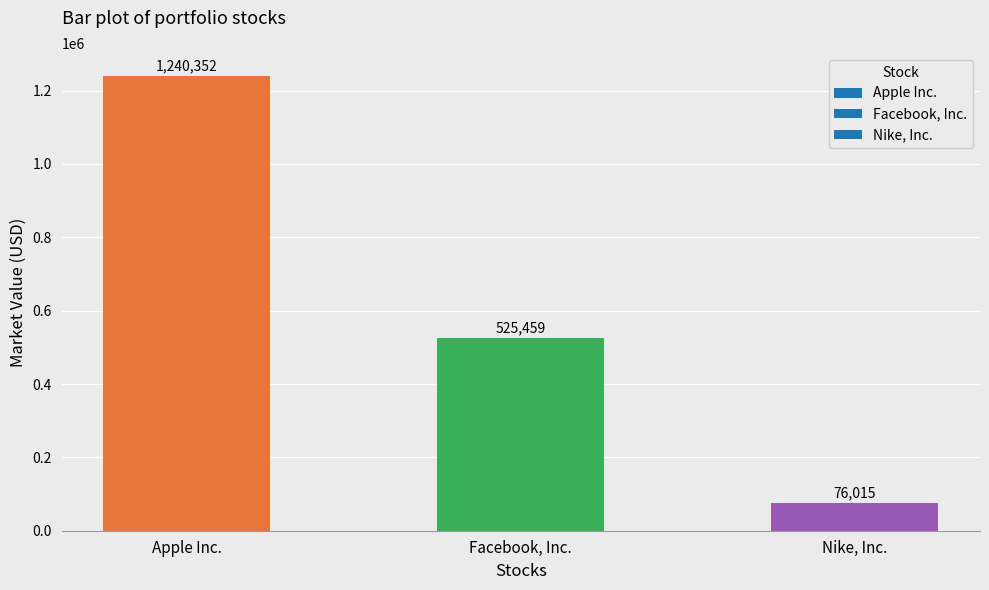

What is the label of the 2nd bar from the left?

Facebook, Inc.